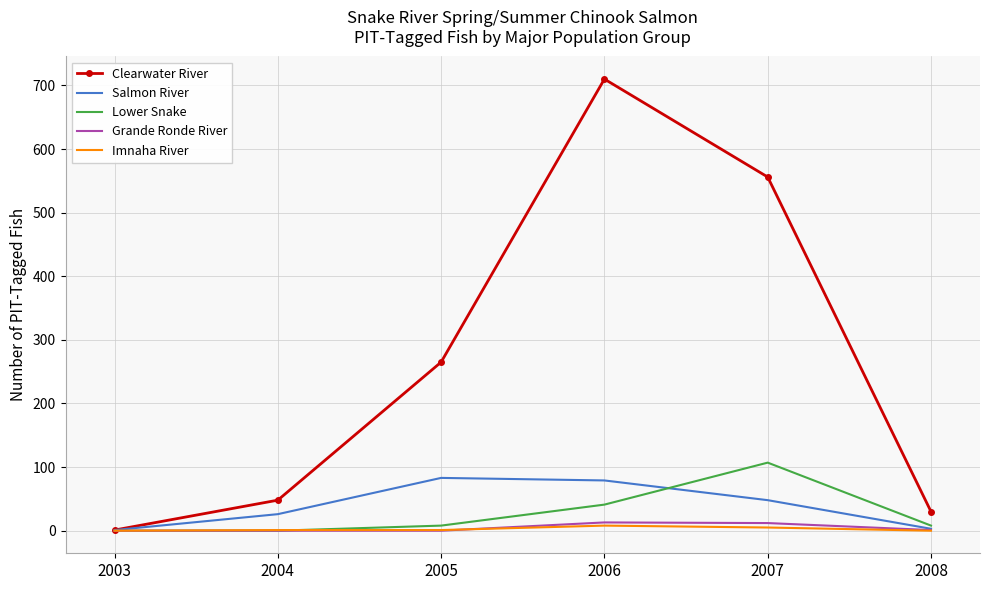

Which series has the largest total across all categories?

Clearwater River